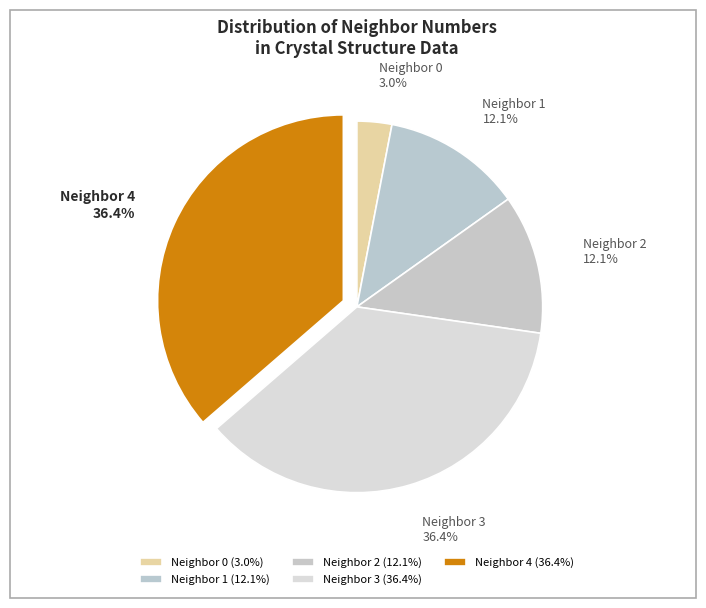

Which category has the biggest portion of the pie?

neighbor_num 3